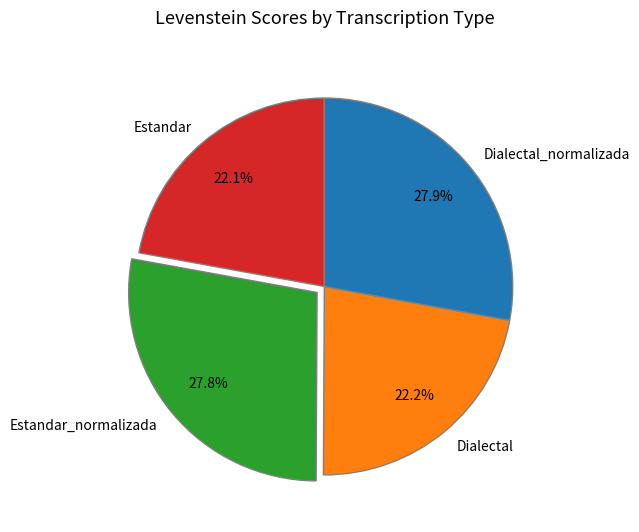

Count the number of slices in the pie.

4